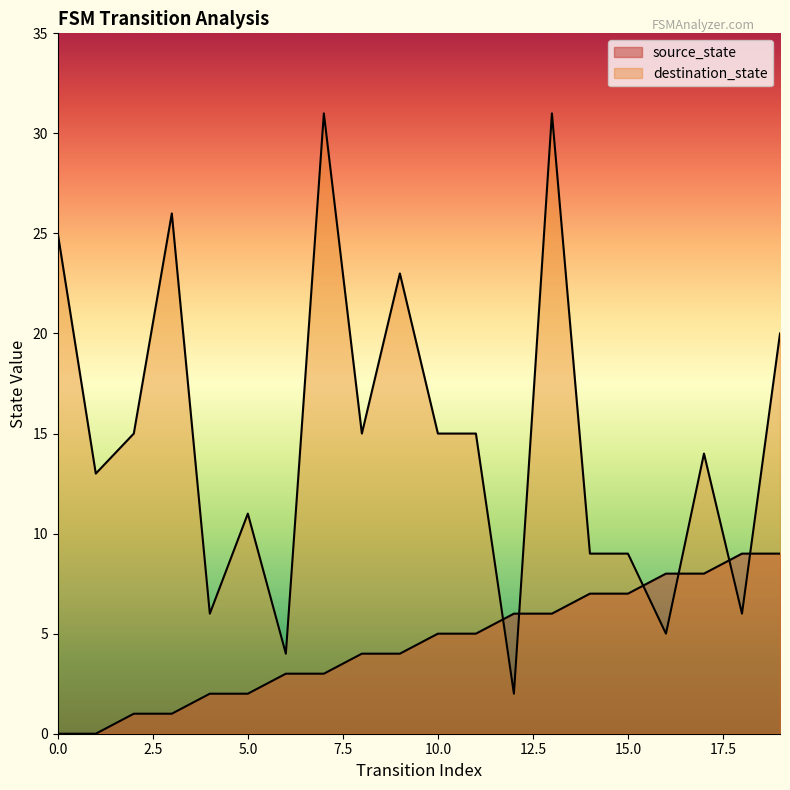

Reading left to right, extract all data points from this chart.

source_state: 0=0	1=0	2=1	3=1	4=2	5=2	6=3	7=3	8=4	9=4	10=5	11=5	12=6	13=6	14=7	15=7	16=8	17=8	18=9	19=9
destination_state: 0=25	1=13	2=15	3=26	4=6	5=11	6=4	7=31	8=15	9=23	10=15	11=15	12=2	13=31	14=9	15=9	16=5	17=14	18=6	19=20